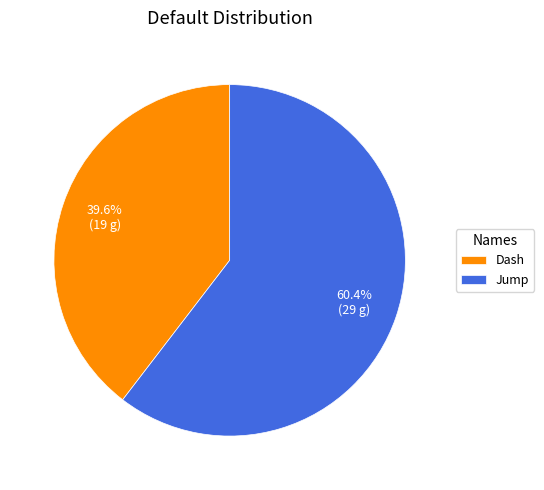

Count the number of slices in the pie.

2